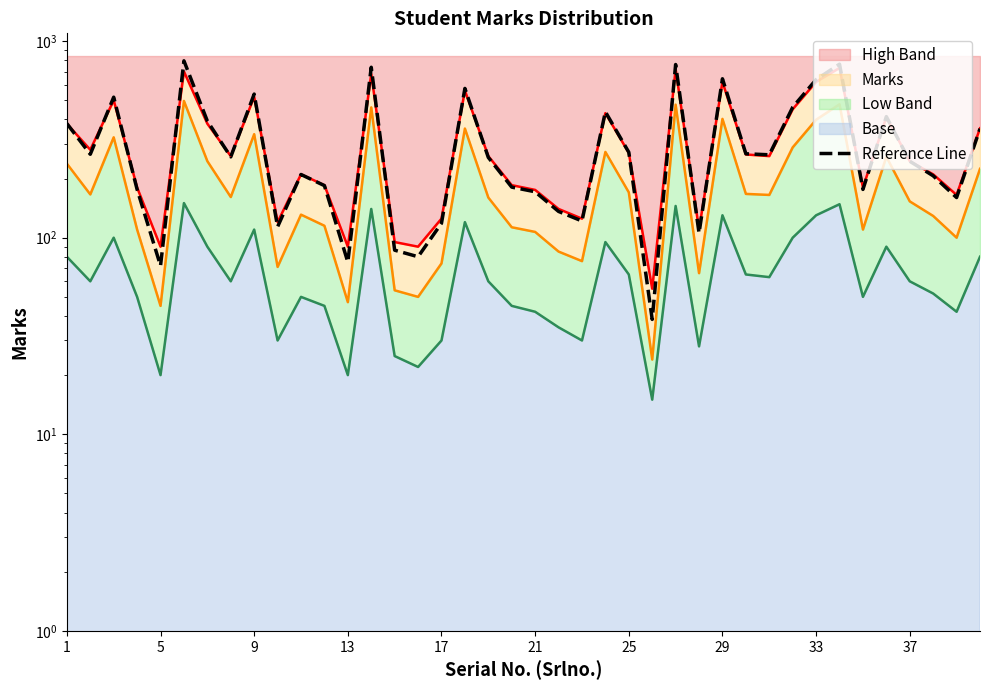

What is the sum of all values?

12643.2